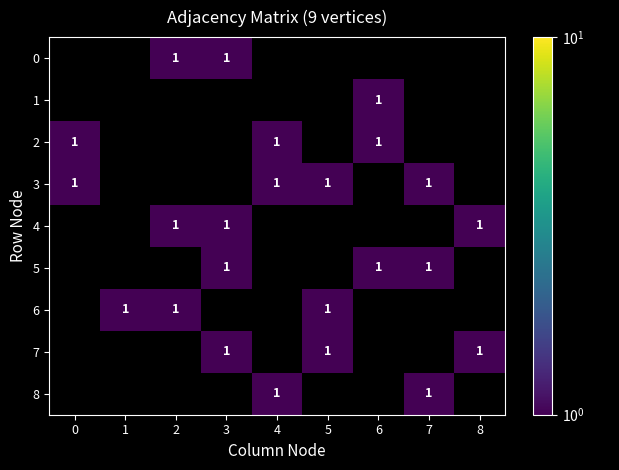

Between 4 and 3, which is larger?

3